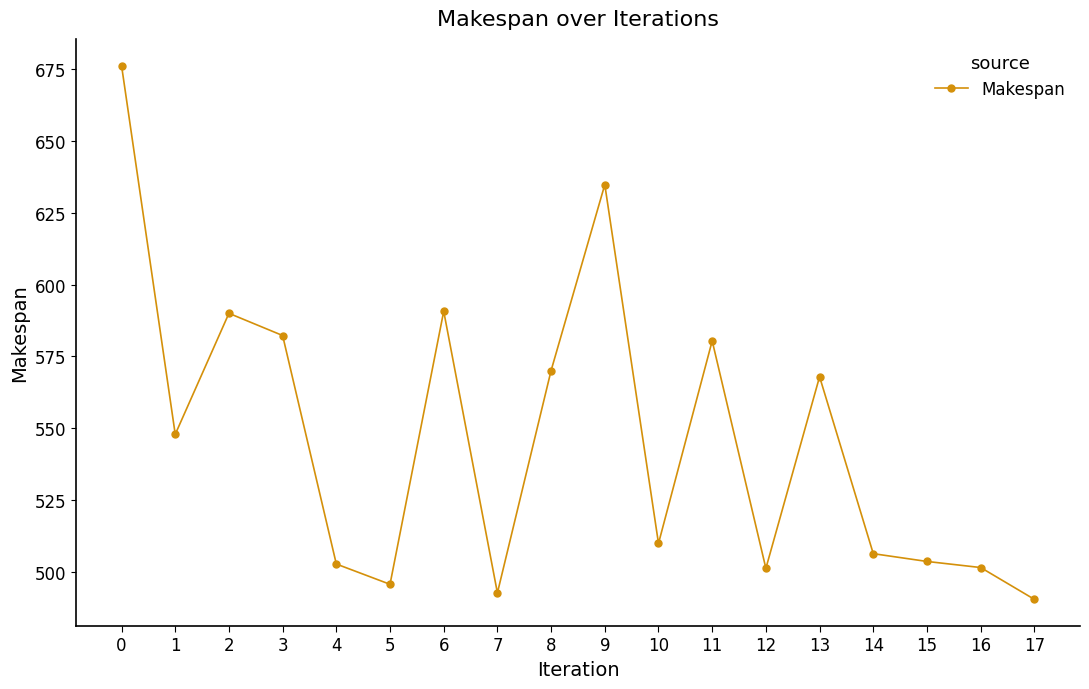

What is the smallest value displayed?

490.5